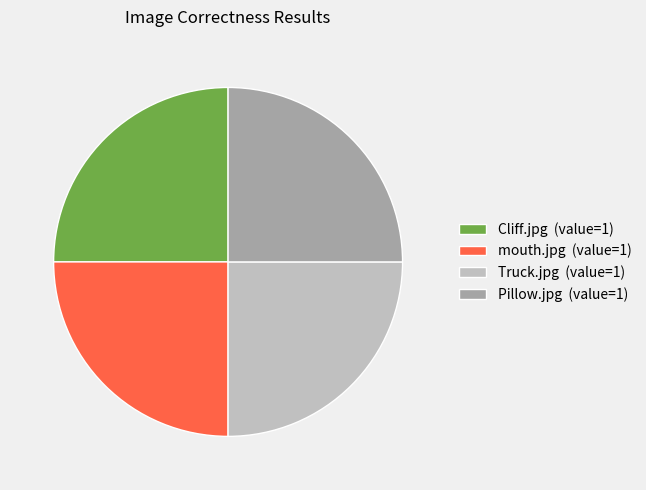

Approximately how many times larger is the value at mouth.jpg (value=1) compared to Pillow.jpg (value=1)?

1.0